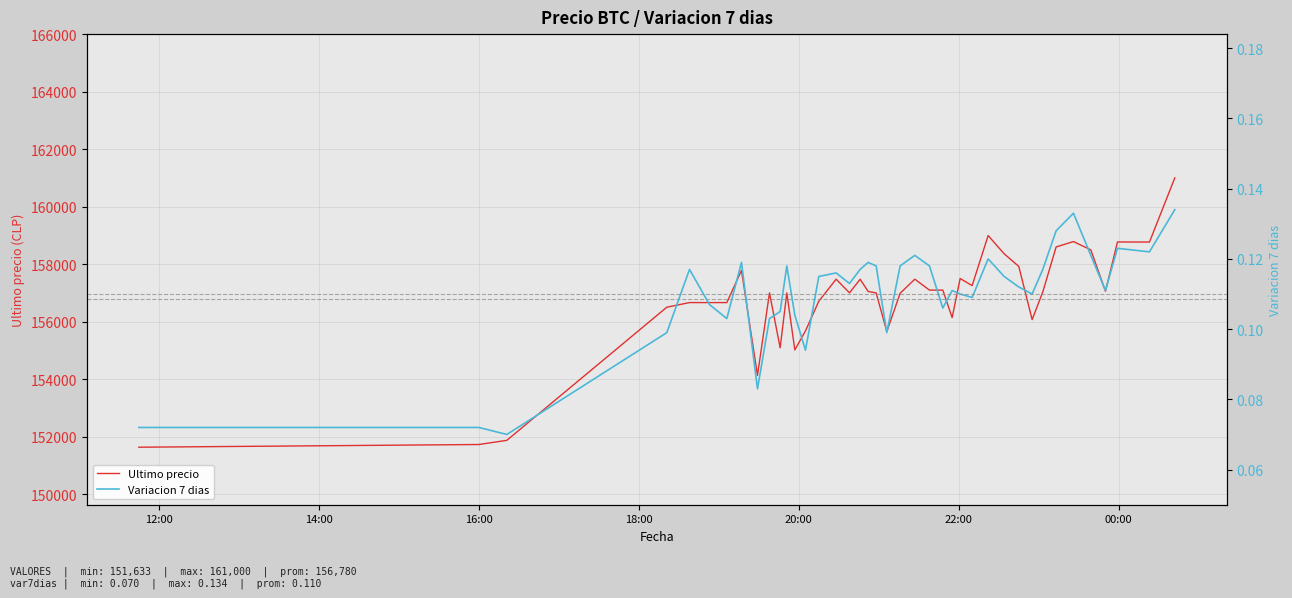

Which series has the largest range (max minus min)?

Ultimo precio